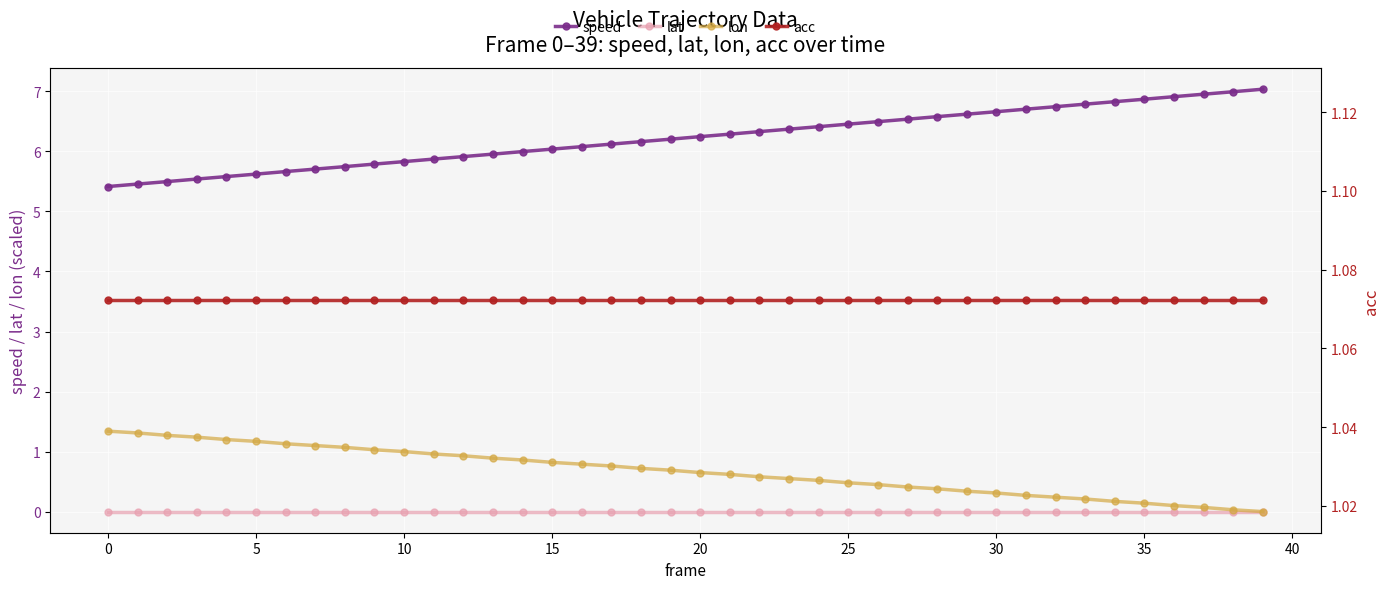

What are all the series names shown in the legend?

speed, lat, lon, acc